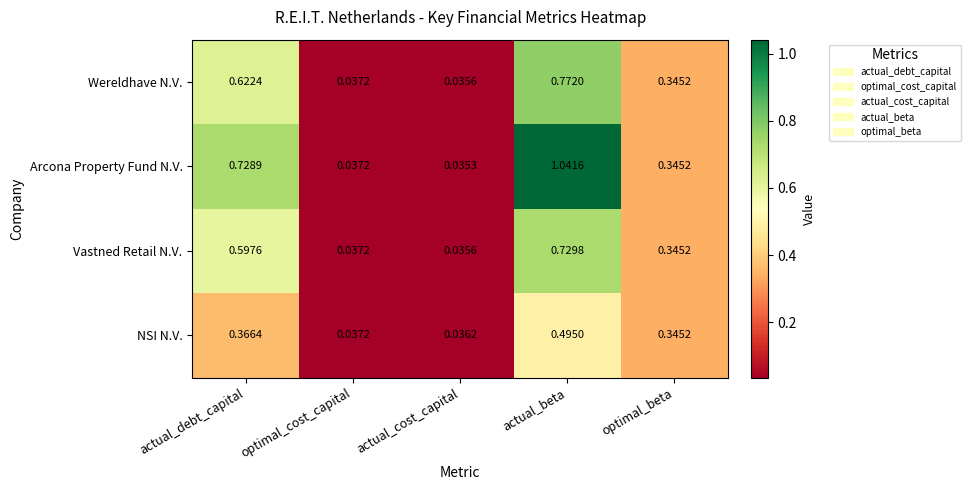

At which label does NSI N.V. reach its minimum?

actual_cost_capital